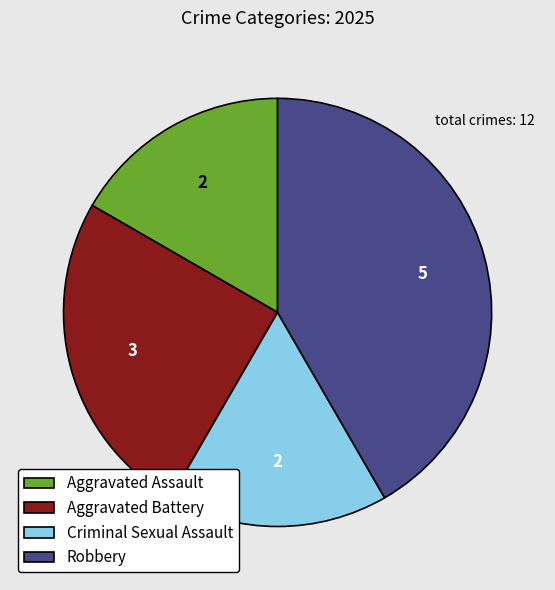

Which has a higher value, Robbery or Criminal Sexual Assault?

Robbery